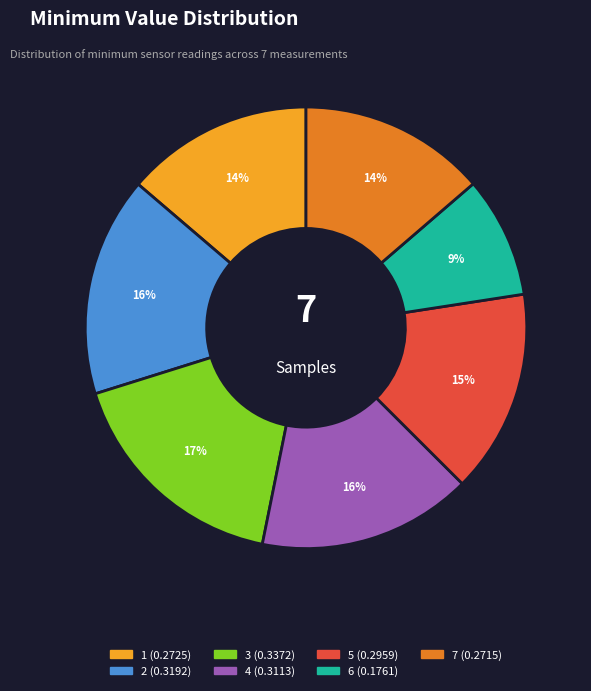

Which category has the biggest portion of the pie?

3